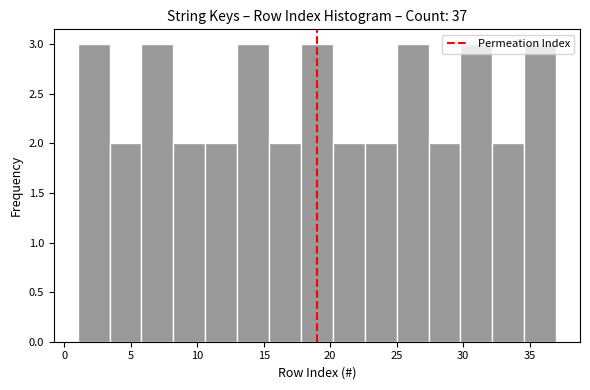

Reading left to right, transcribe this chart: for each bar, give the range it covers on the x-axis and its height. Neither the bar edges nor the heights are printed on the chart, so give them approximately, as read against the axes.

1.0 to 3.4: 3
3.4 to 5.8: 2
5.8 to 8.2: 3
8.2 to 10.6: 2
10.6 to 13.0: 2
13.0 to 15.4: 3
15.4 to 17.8: 2
17.8 to 20.2: 3
20.2 to 22.6: 2
22.6 to 25.0: 2
25.0 to 27.4: 3
27.4 to 29.8: 2
29.8 to 32.2: 3
32.2 to 34.6: 2
34.6 to 37.0: 3